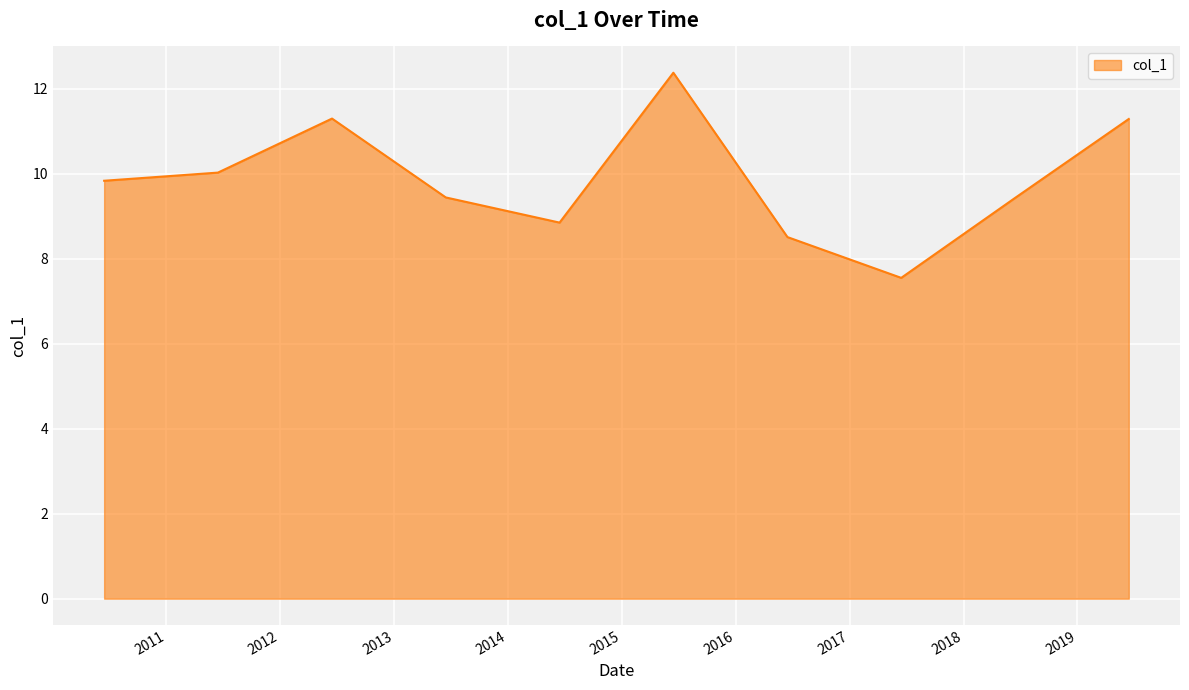

What is the difference between the maximum and minimum values?

4.8